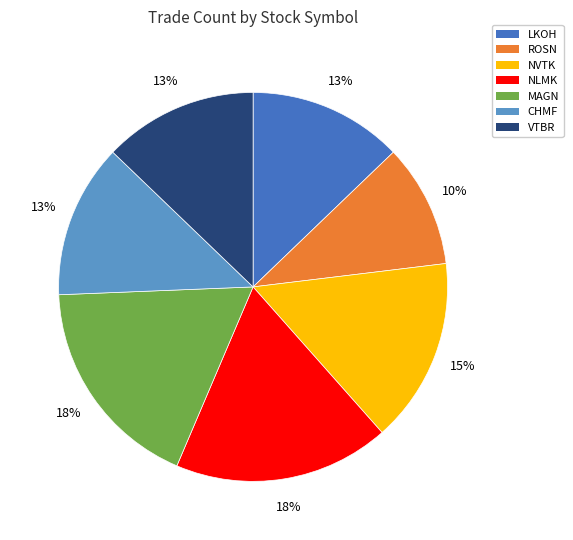

To the nearest percent, what is the average slice percentage?

14%